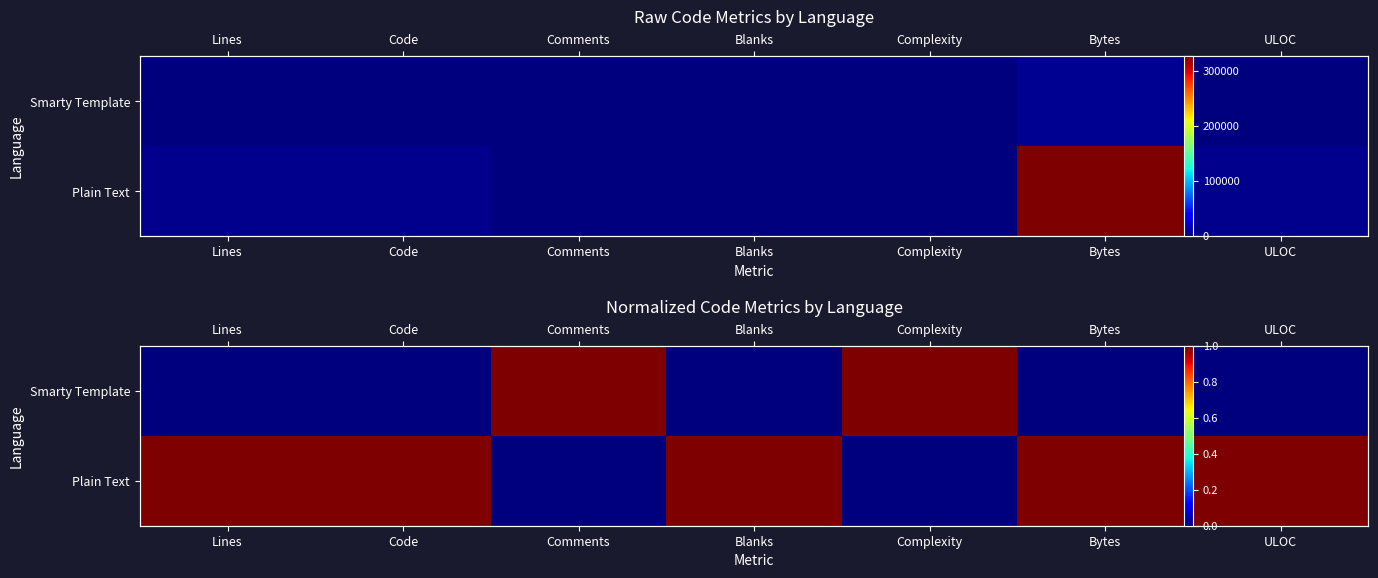

What is the difference between the second highest and minimum values in the Smarty Template series?

1